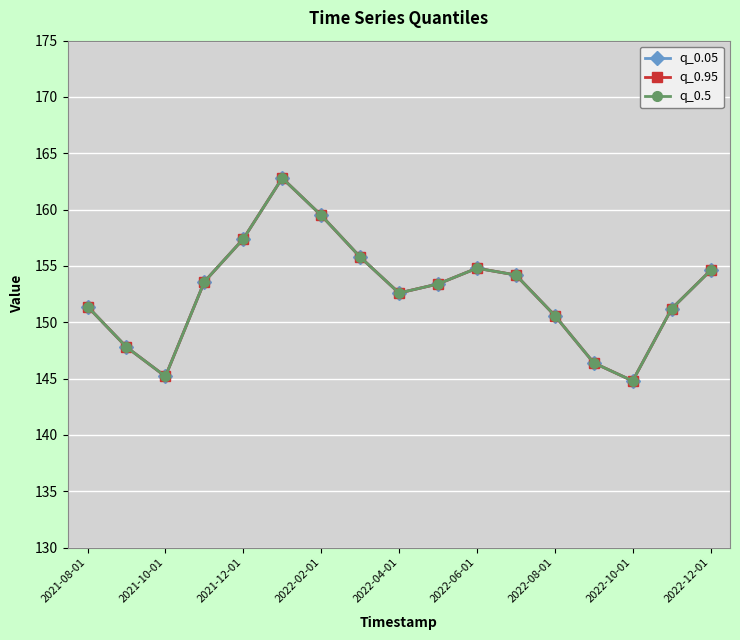

Reading right to left, list all the values displayed in this chart.

q_0.05: 154.6	151.2	144.8	146.4	150.6	154.2	154.8	153.4	152.6	155.8	159.5	162.8	157.4	153.6	145.2	147.8	151.4
q_0.95: 154.6	151.2	144.8	146.4	150.6	154.2	154.8	153.4	152.6	155.8	159.5	162.8	157.4	153.6	145.2	147.8	151.4
q_0.5: 154.6	151.2	144.8	146.4	150.6	154.2	154.8	153.4	152.6	155.8	159.5	162.8	157.4	153.6	145.2	147.8	151.4